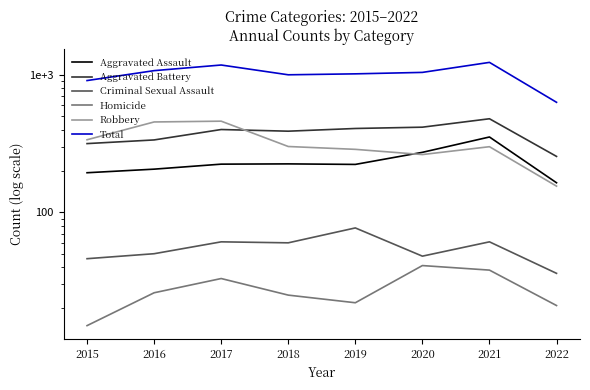

How many data points in Homicide are less than 26?

4